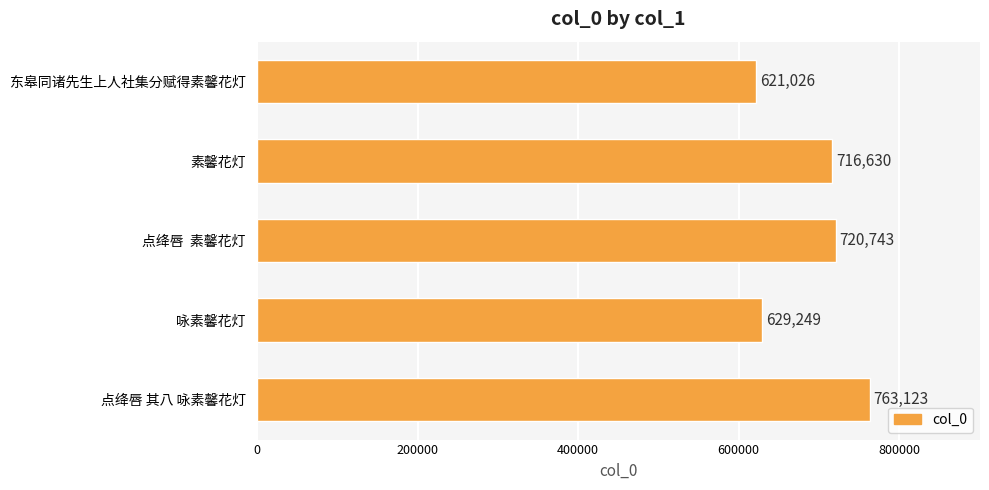

At which label is the value closest to 692074?

素馨花灯